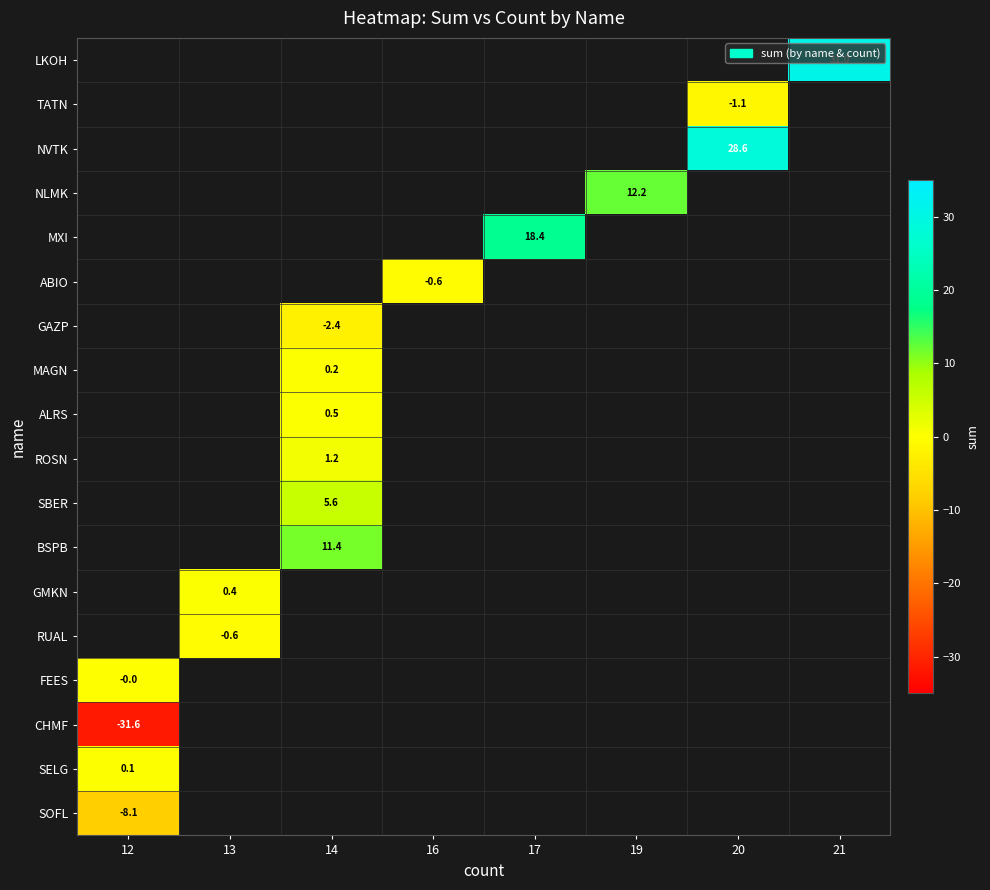

Is it true that TATN equals -1.1 at 20?

True